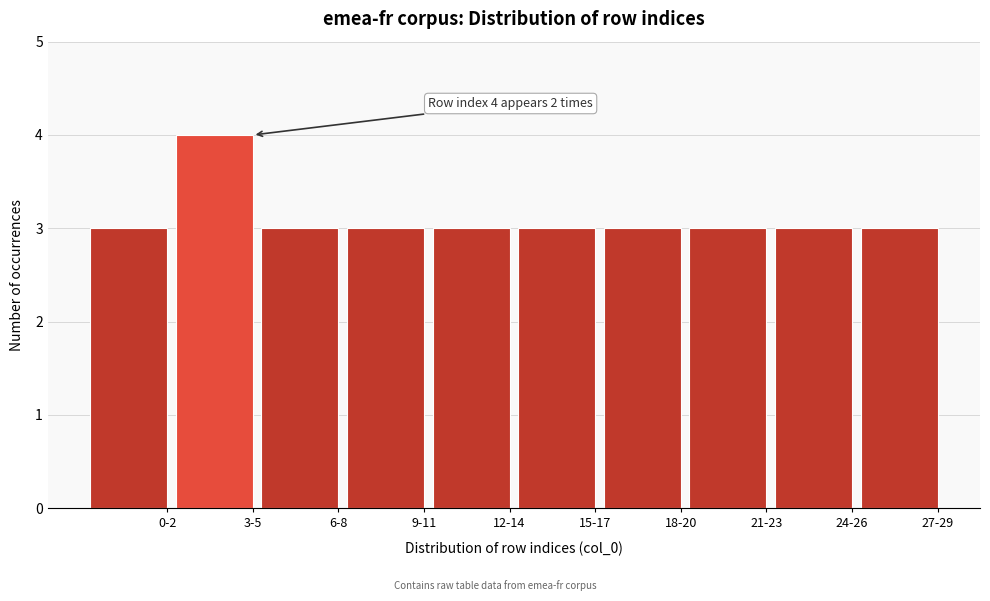

Reading left to right, transcribe all the data shown in this chart.

0-2=3	3-5=4	6-8=3	9-11=3	12-14=3	15-17=3	18-20=3	21-23=3	24-26=3	27-29=3